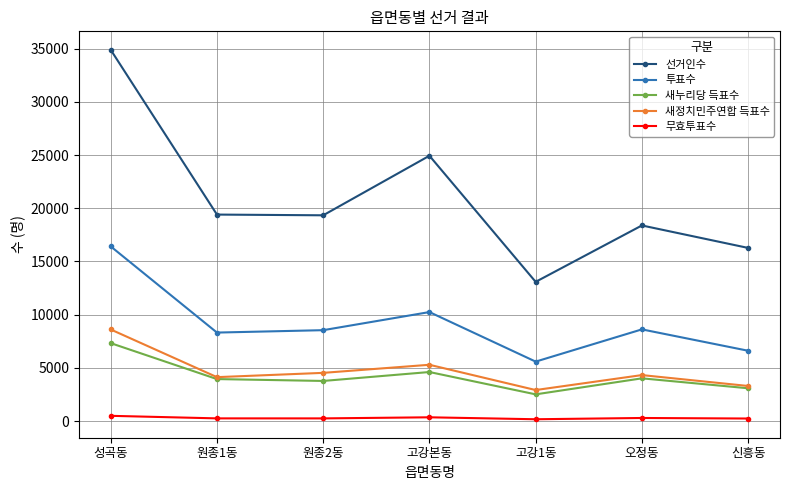

Where does the 새누리당 득표수 series first go above 3942?

성곡동